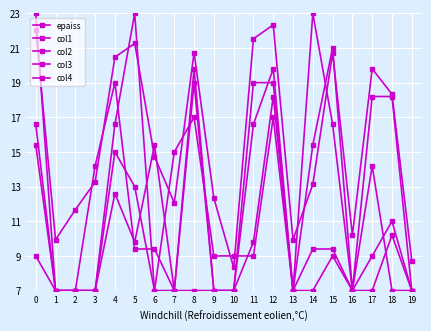

At 0, list the series in order from smallest to largest.

col4, col2, col3, epaiss, col1